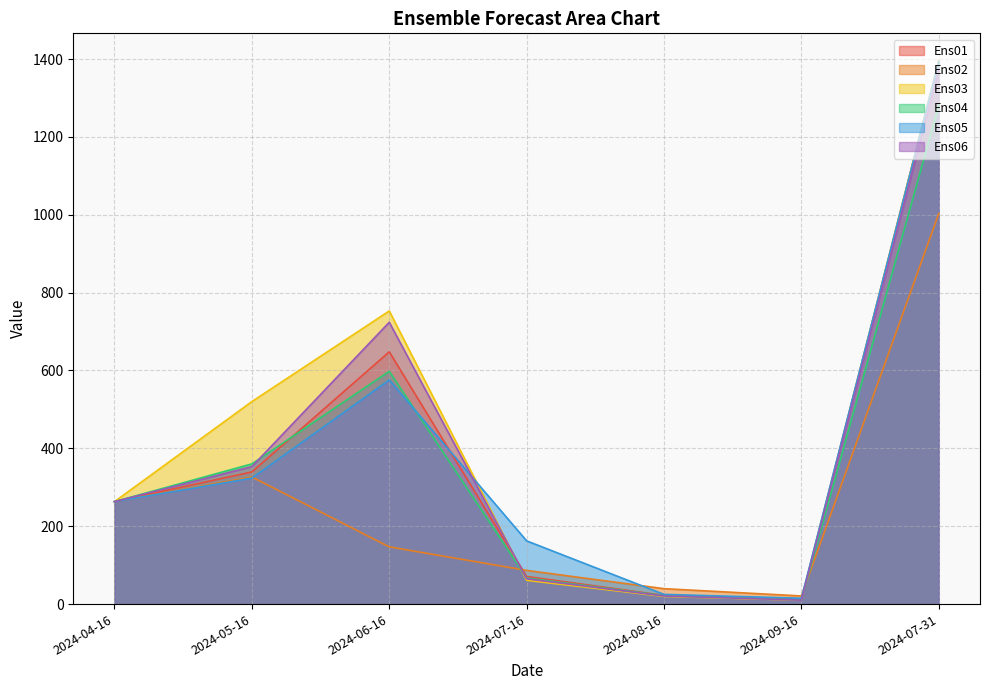

Where does the Ens03 series first go above 263?

2024-04-16